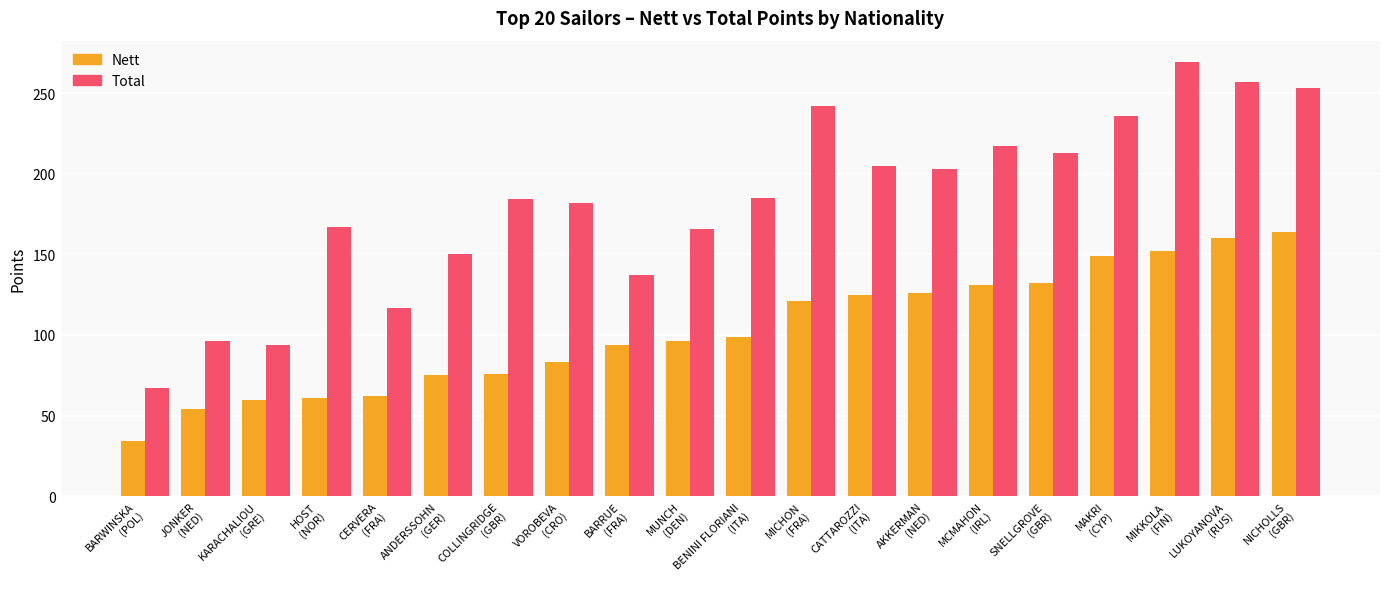

What is the value of the Nett bar at the 1st from the left?

34